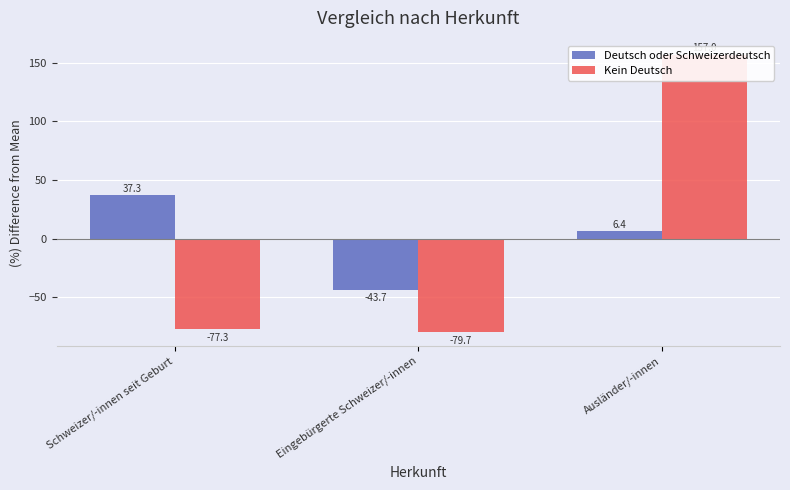

What is the difference between the highest and lowest values at Schweizer/-innen seit Geburt?

114.6